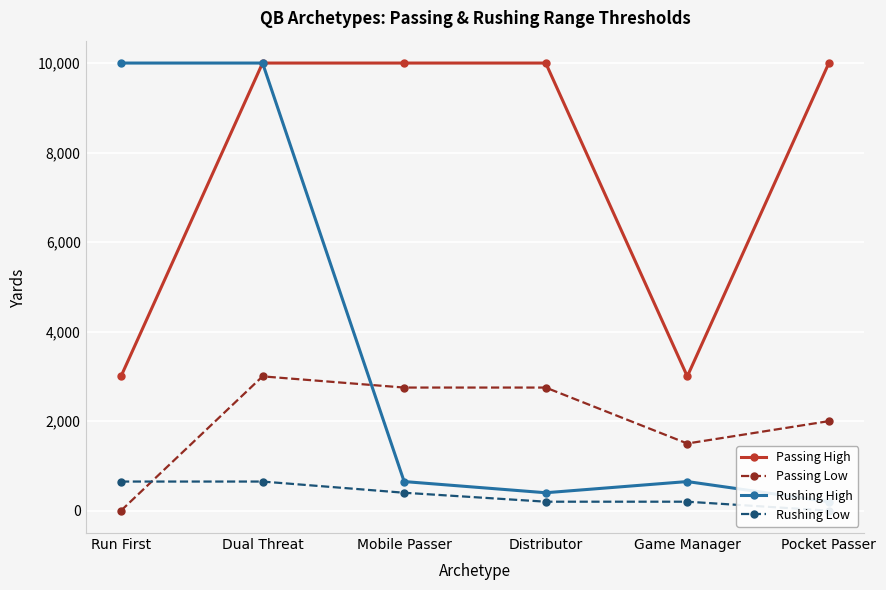

Read the Rushing High value at Dual Threat.

10000